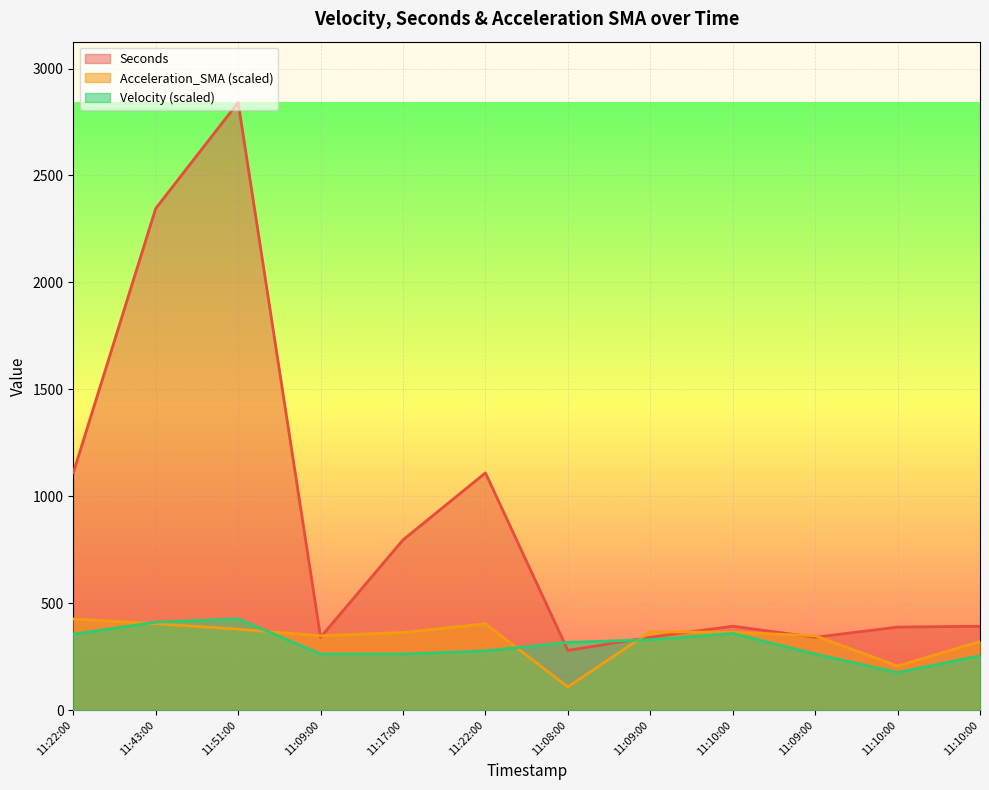

Reading right to left, extract all data points from this chart.

Seconds: 391.9	388.1	340.4	392.2	340.6	279.1	1109.2	795.7	340.4	2841.7	2345.7	1109.4
Acceleration_SMA: 321.0	206.1	347.6	363.8	366.2	108.4	403.4	362.8	347.6	378.3	404.0	426.3
Velocity: 254.4	175.4	261.9	358.4	328.9	316.7	276.5	261.9	261.9	426.3	410.8	354.9